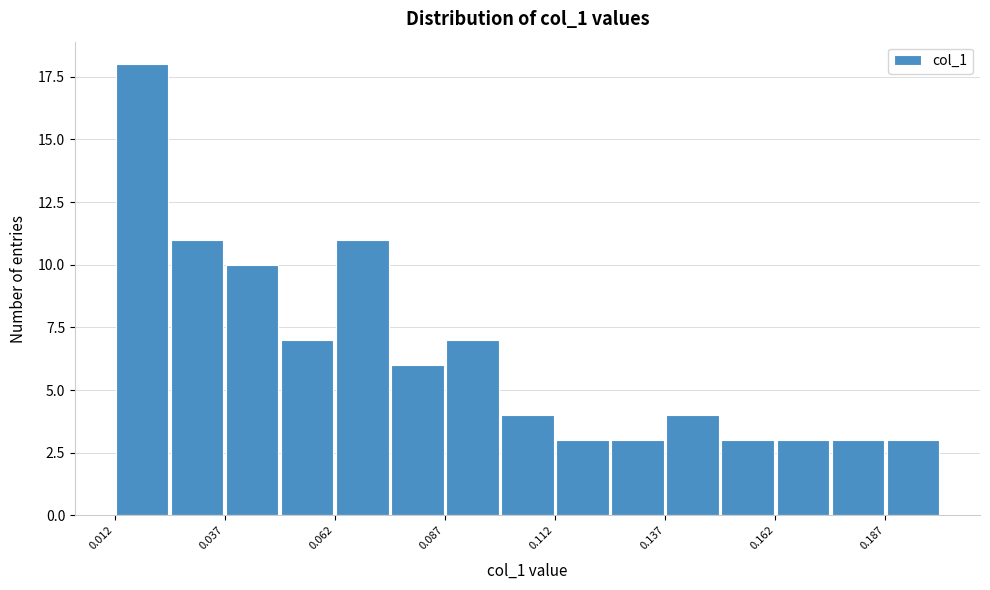

Read against the x-axis, roughly where is the centre of the tallest bar?

0.020